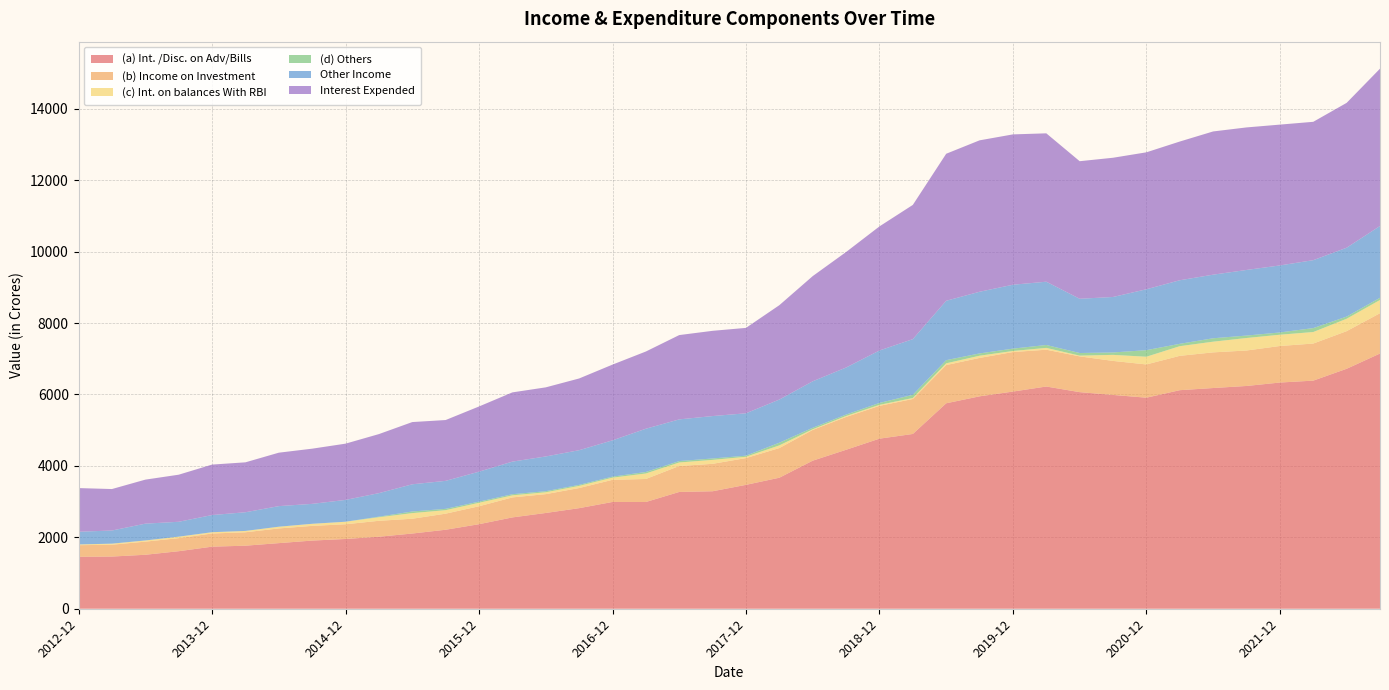

Reading right to left, list all the values displayed in this chart.

(a) Int. /Disc. on Adv/Bills: 7147.8	6720.1	6388.4	6335.0	6238.9	6181.2	6120.9	5910.7	5987.7	6066.0	6223.4	6082.3	5948.7	5753.8	4894.7	4763.2	4452.1	4146.6	3669.3	3469.6	3290.3	3270.7	2989.7	2990.4	2816.8	2682.1	2557.8	2367.8	2212.6	2106.4	2016.8	1953.8	1908.9	1837.4	1765.8	1738.7	1611.3	1511.6	1461.5	1454.8
(b) Income on Investment: 1128.3	1053.3	1038.4	1023.2	993.0	998.4	961.5	930.7	952.4	1001.5	1030.5	1106.4	1075.4	1069.9	979.5	918.5	918.3	861.0	830.5	749.5	767.9	726.5	644.0	619.8	563.2	527.1	559.9	502.1	450.0	413.9	445.9	412.0	411.3	411.3	375.8	368.4	365.5	367.4	331.3	324.6
(c) Int. on balances With RBI: 370.6	347.5	322.9	315.8	350.1	299.7	270.7	216.2	169.6	20.8	51.5	29.7	62.0	48.8	28.0	27.9	27.4	18.7	75.4	36.8	110.8	98.5	153.8	60.9	60.6	52.9	57.9	97.7	98.0	157.2	99.6	70.9	58.4	48.5	37.6	36.3	41.6	33.0	29.8	21.1
(d) Others: 61.4	60.8	110.2	63.6	68.5	95.5	66.2	183.9	67.5	73.4	81.2	66.1	64.3	88.8	89.3	53.8	40.2	41.8	74.9	30.9	39.3	39.8	42.4	28.2	28.6	29.6	31.7	32.0	37.3	46.0	16.8	0.2	0.2	0.1	0.1	0.1	0.1	0.2	0.2	0.0
Other Income: 2010.8	1928.7	1902.0	1876.8	1837.2	1781.1	1780.1	1705.5	1553.8	1519.2	1772.0	1789.4	1726.7	1663.2	1559.0	1468.8	1317.3	1301.6	1208.5	1186.8	1187.6	1167.3	1211.3	1016.8	970.4	973.0	912.8	839.0	783.5	761.6	658.5	610.8	558.3	576.4	522.9	480.3	416.7	470.6	367.9	355.8
Interest Expended: 4406.0	4056.5	3874.7	3943.9	3992.0	4011.0	3884.8	3835.4	3899.2	3852.5	4155.4	4210.5	4240.8	4117.4	3759.1	3475.4	3234.8	2945.7	2642.5	2392.0	2387.4	2361.4	2162.6	2120.9	2009.0	1935.3	1939.2	1826.1	1703.5	1742.8	1653.8	1575.6	1545.7	1496.7	1398.1	1413.4	1318.6	1232.7	1161.5	1222.7